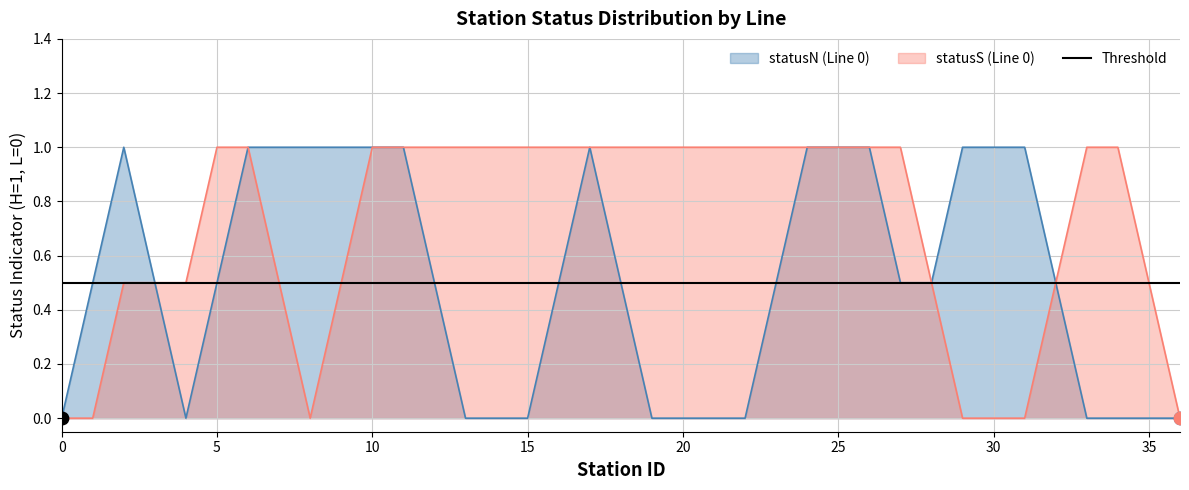

The value of statusN (Line 0) at 20 is 0.5. True or false?

False